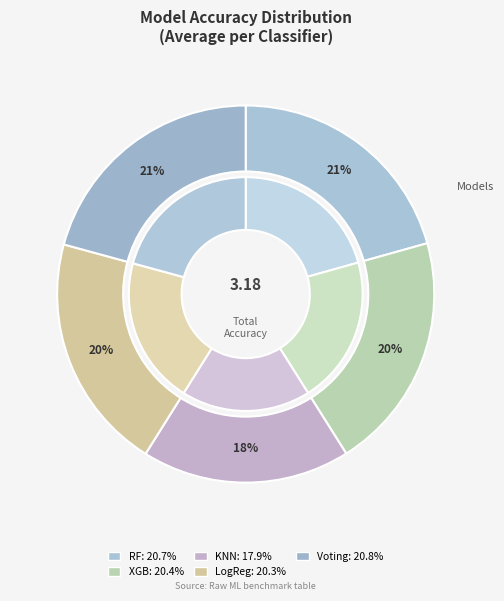

What percentage do Average_XGB and Average_LogReg together represent?

40.7%